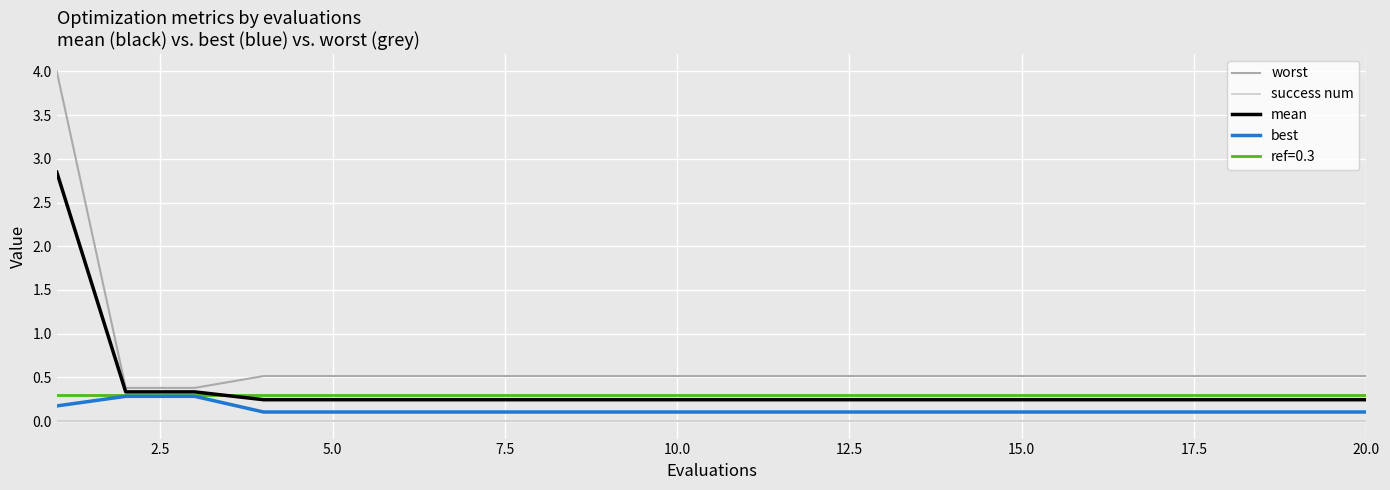

What is the highest value of the best series?

0.3